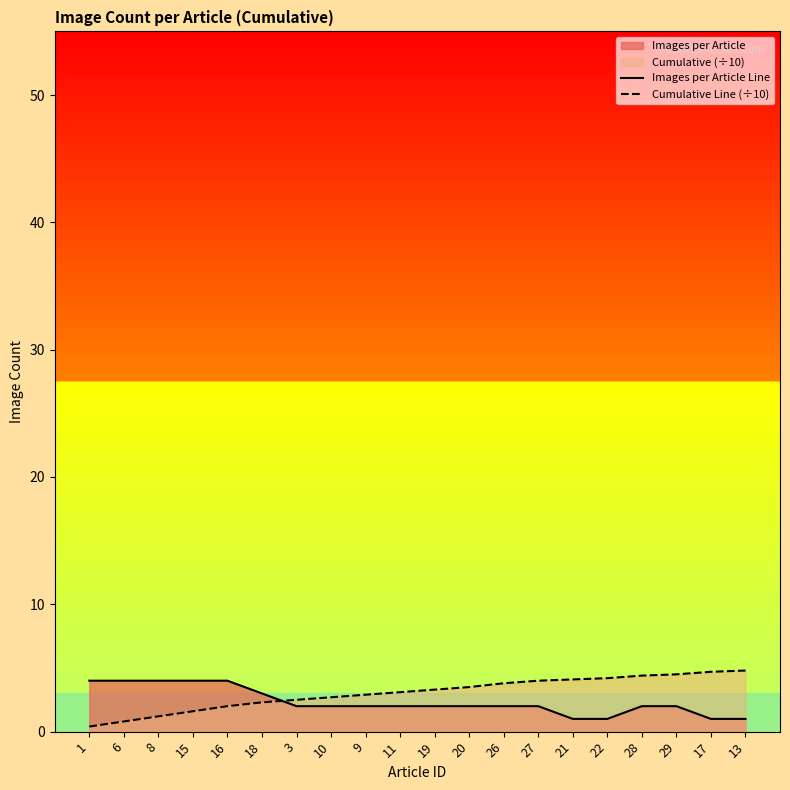

Reading right to left, what are all the values shown in this chart?

Images per Article Line: 13=1.0	17=1.0	29=2.0	28=2.0	22=1.0	21=1.0	27=2.0	26=2.0	20=2.0	19=2.0	11=2.0	9=2.0	10=2.0	3=2.0	18=3.0	16=4.0	15=4.0	8=4.0	6=4.0	1=4.0
Cumulative Line (÷10): 13=4.8	17=4.7	29=4.5	28=4.4	22=4.2	21=4.1	27=4.0	26=3.8	20=3.5	19=3.3	11=3.1	9=2.9	10=2.7	3=2.5	18=2.3	16=2.0	15=1.6	8=1.2	6=0.8	1=0.4